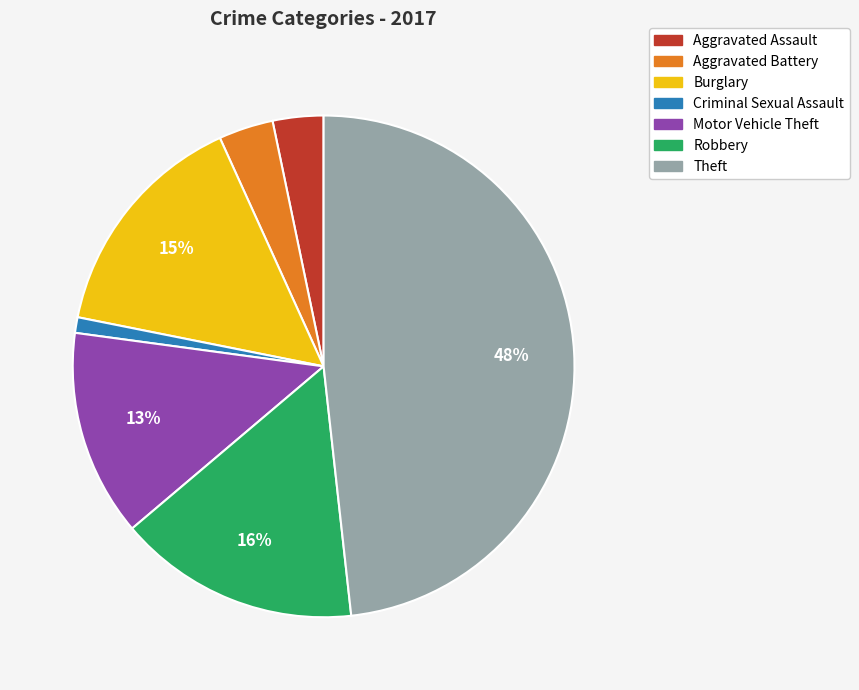

Is the sum of Motor Vehicle Theft and Burglary greater than half?

No